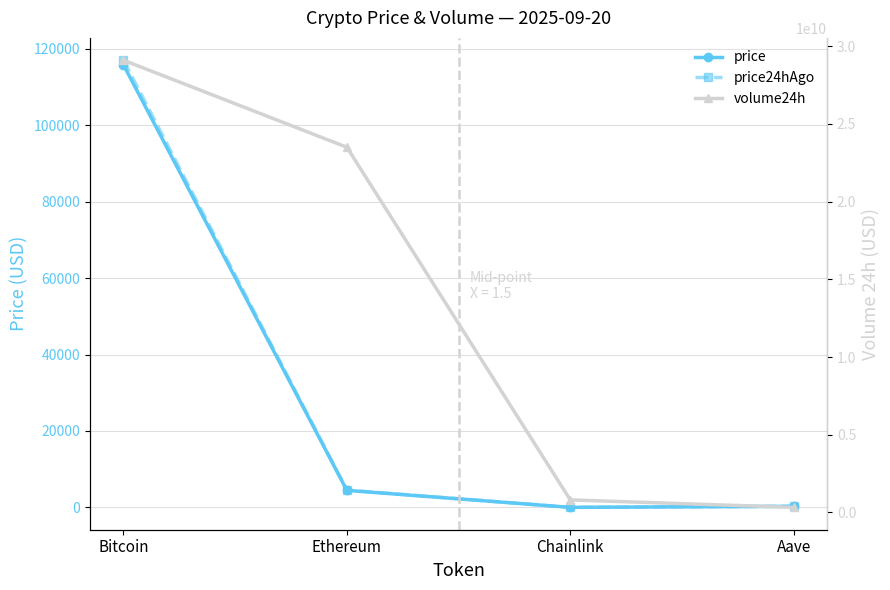

What is the spread (max minus min) of values at Bitcoin?

29099173263.0